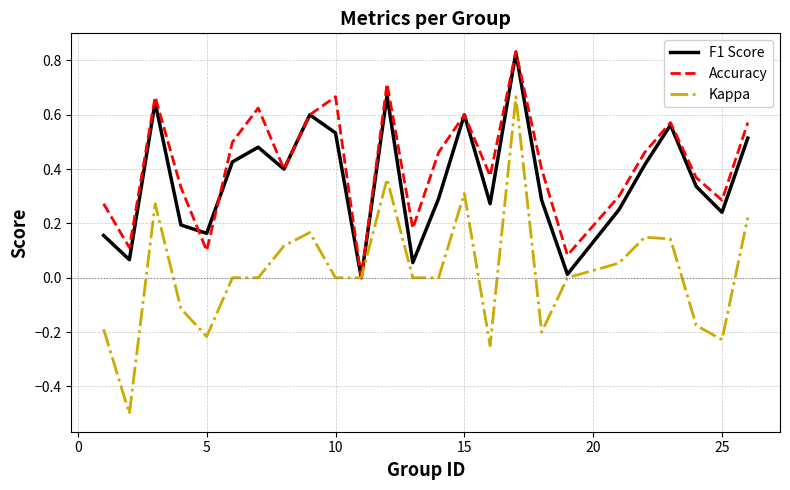

Which series has the widest spread of values?

Kappa